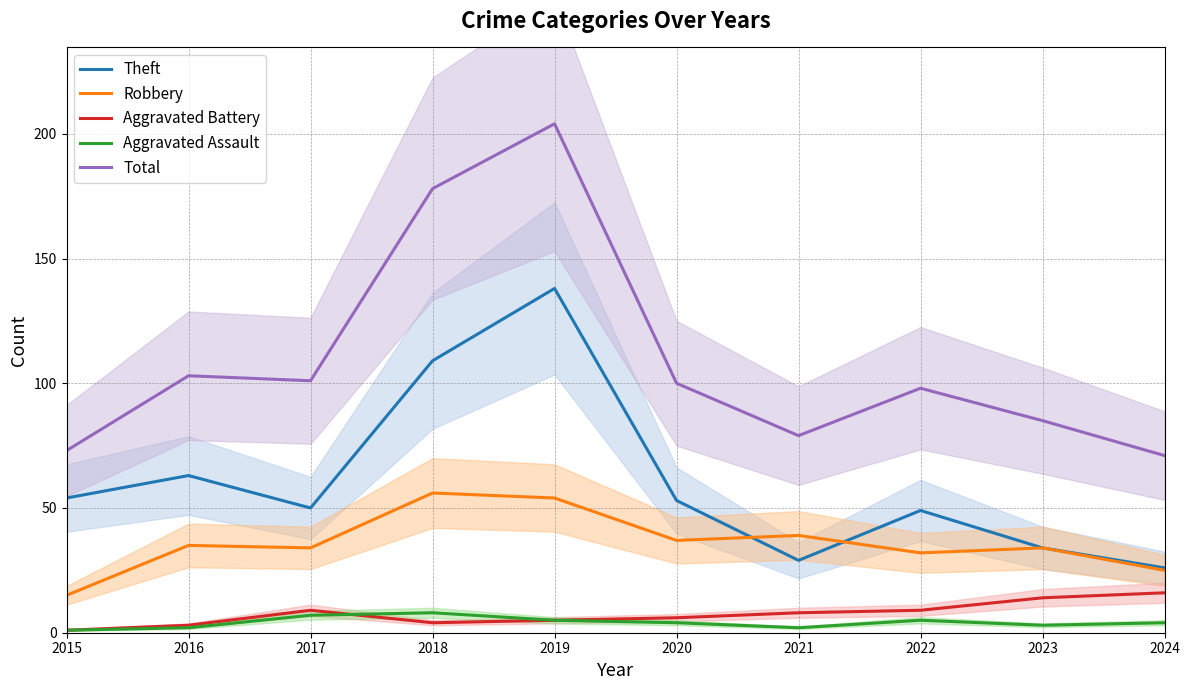

How many lines are shown in the chart?

5